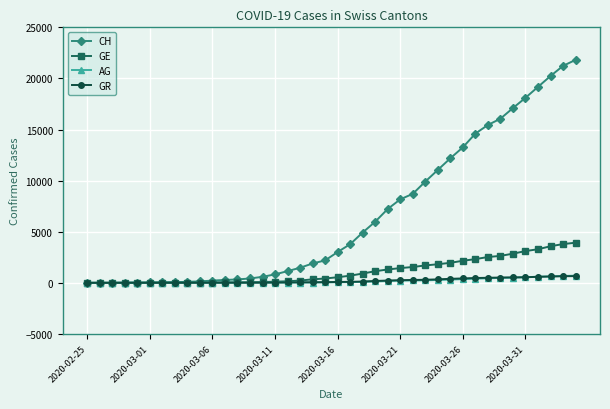

What is the maximum value shown in the chart?

21816